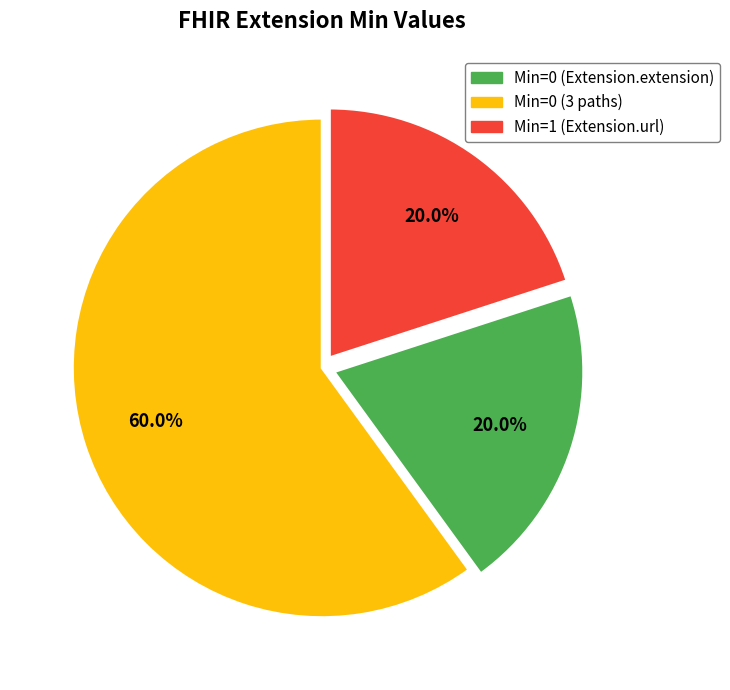

Does any single category account for the majority?

Yes